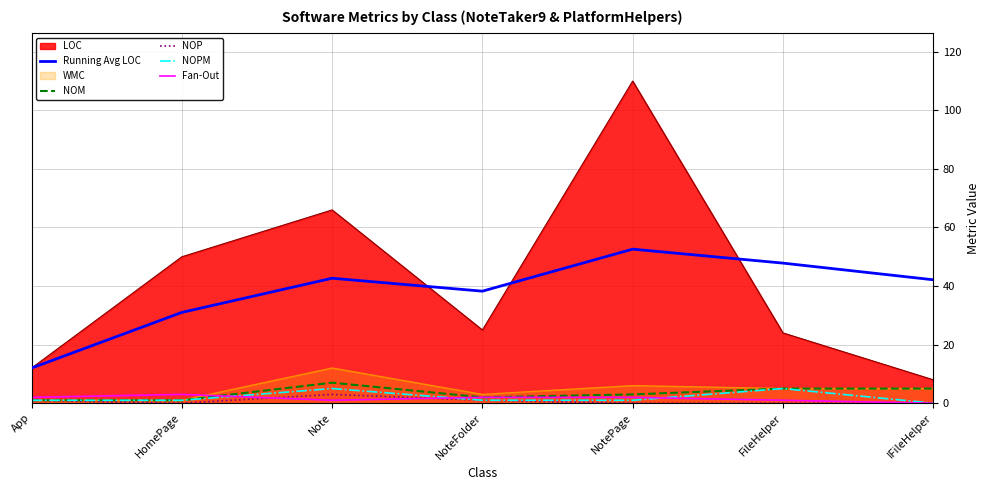

True or false: WMC and LOC cross at least once.

False